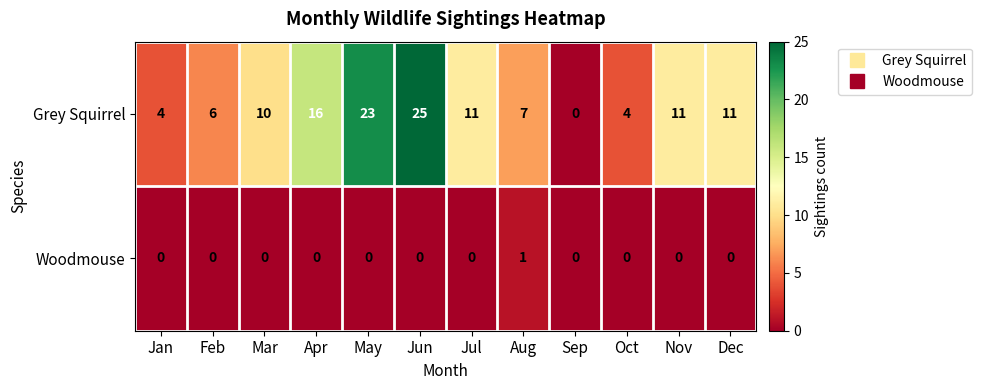

What is the total value across all series at Jun?

25